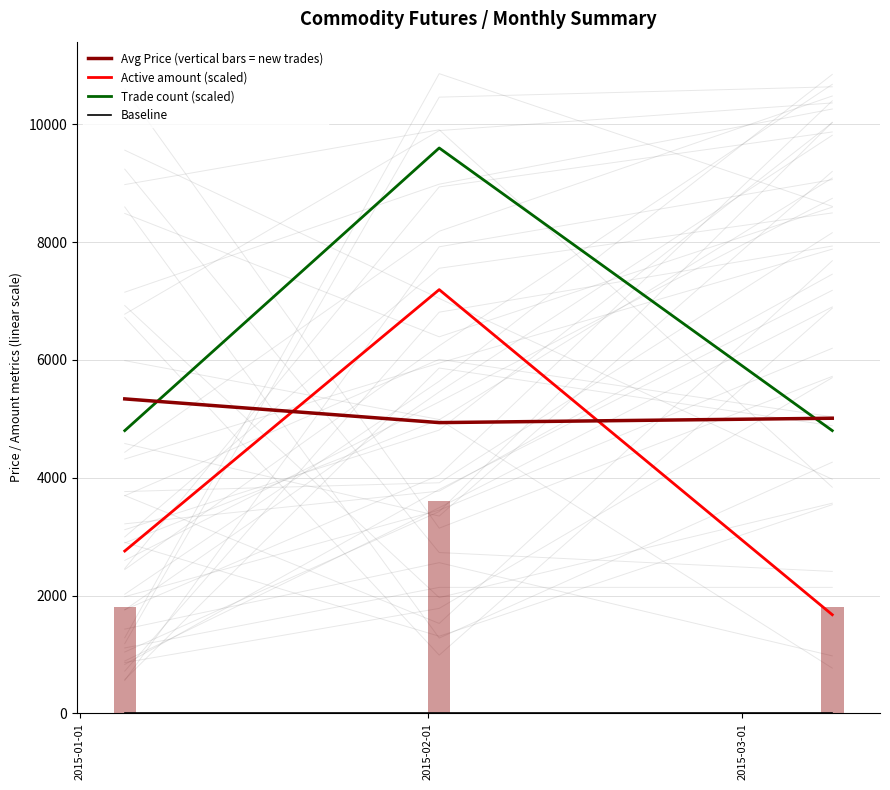

Rank the series at 2015-02-01 from highest to lowest value.

Trade count (scaled), Active amount (scaled), Avg Price (vertical bars = new trades), Baseline